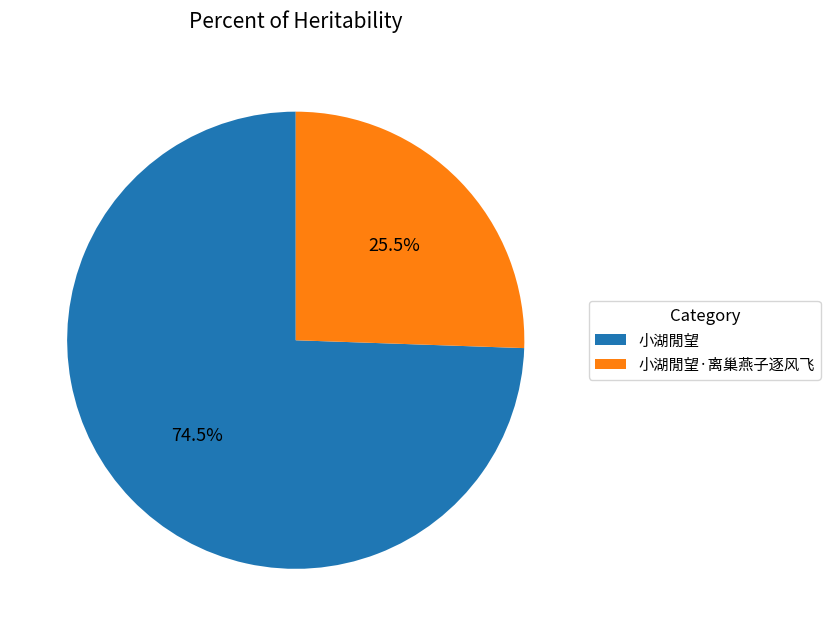

Is it true that 小湖閒望·离巢燕子逐风飞 is 19% of the pie?

False